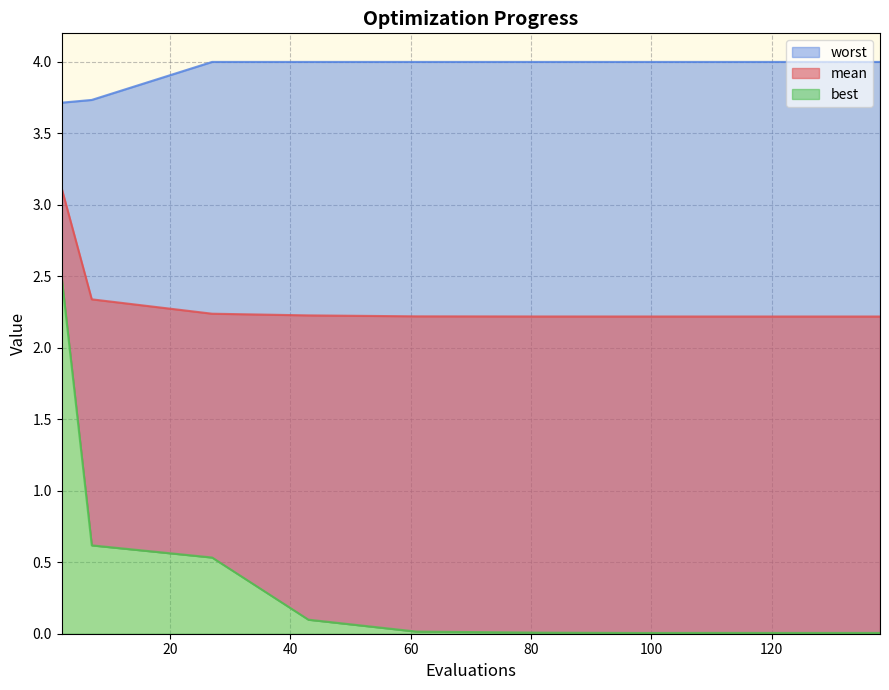

Rank the series by their average value, from highest to lowest.

worst, mean, best